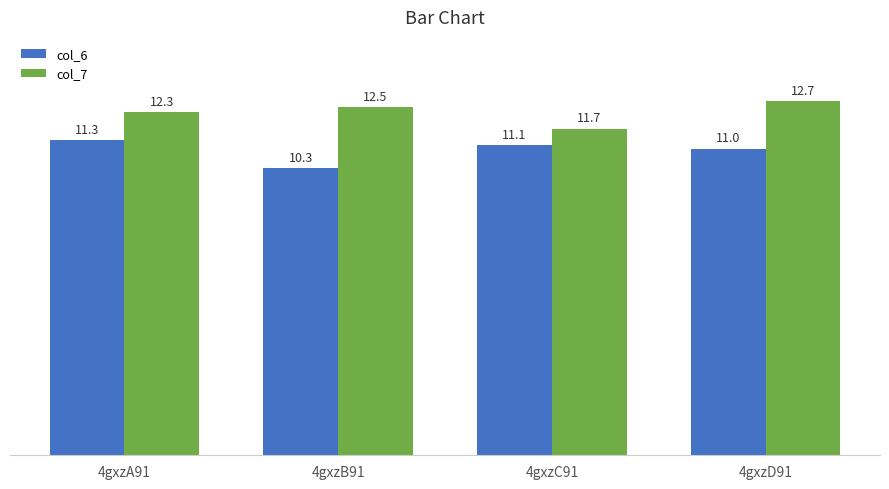

Count the number of categories in the chart.

4